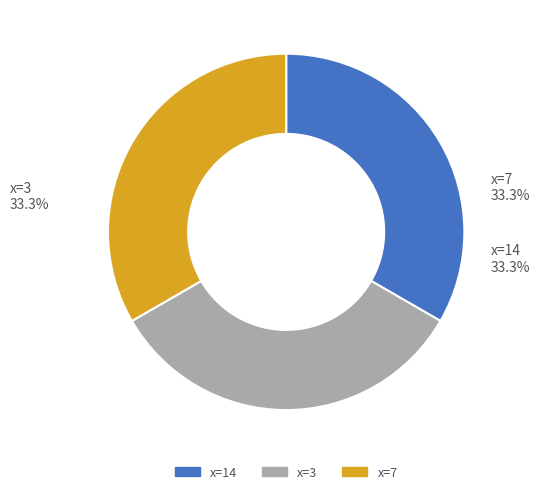

To the nearest percent, what is the average slice percentage?

33%